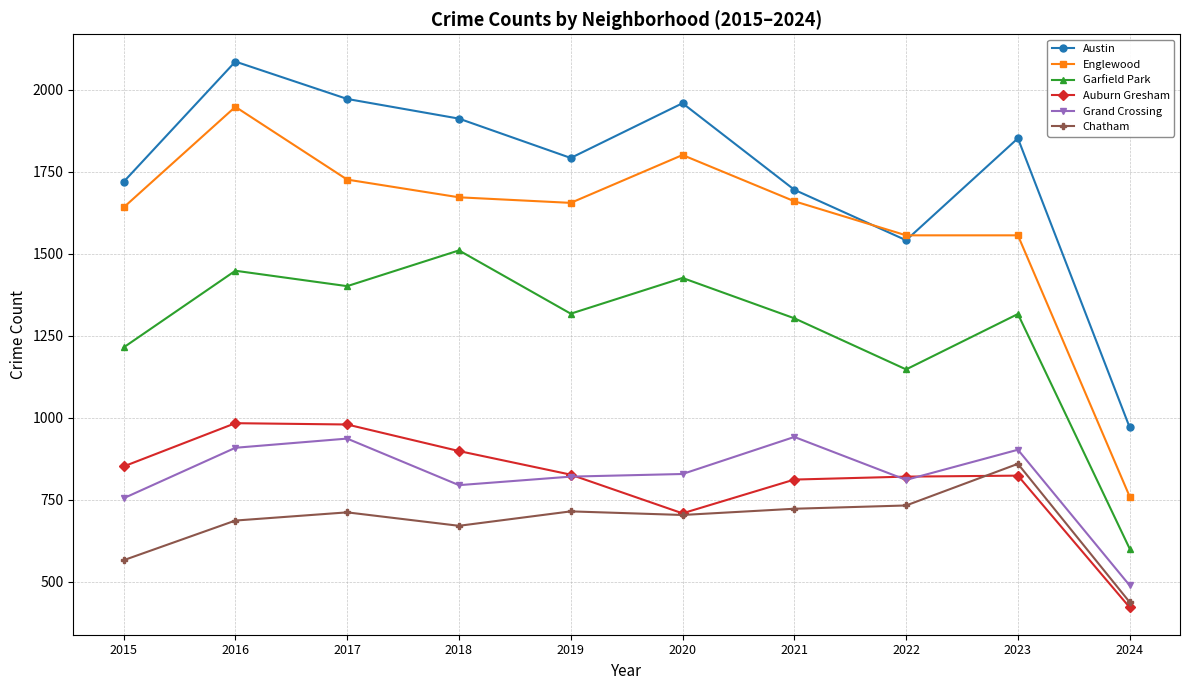

At which category does Englewood reach its first local peak?

2016